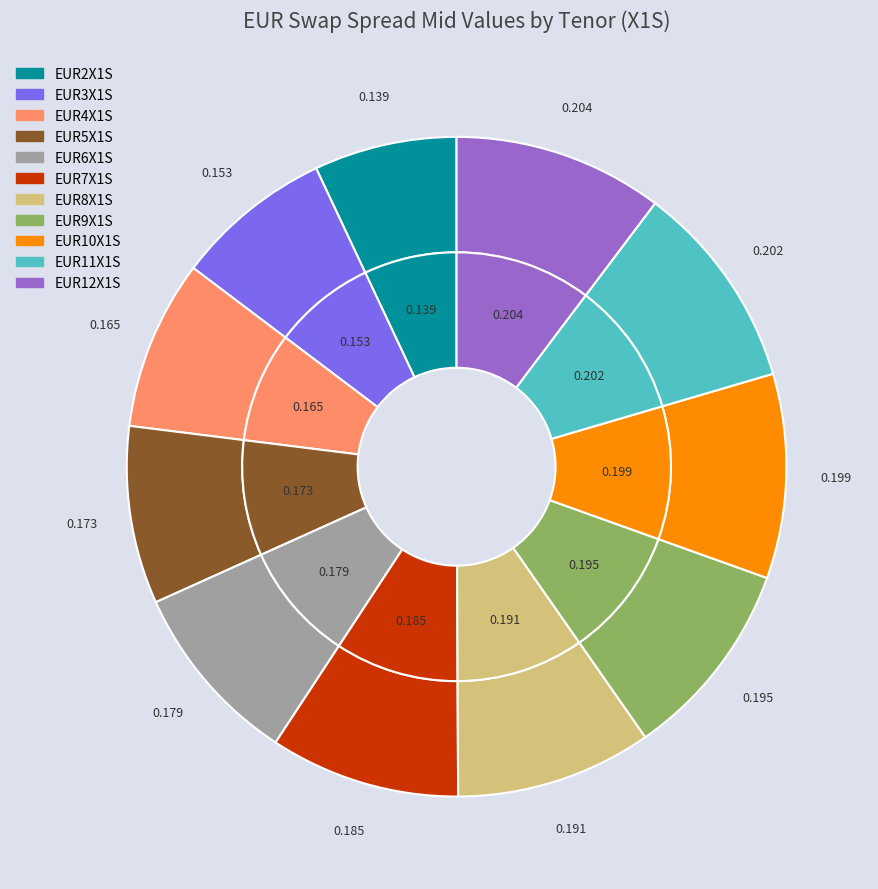

To the nearest percent, what portion does 2 represent?

7%